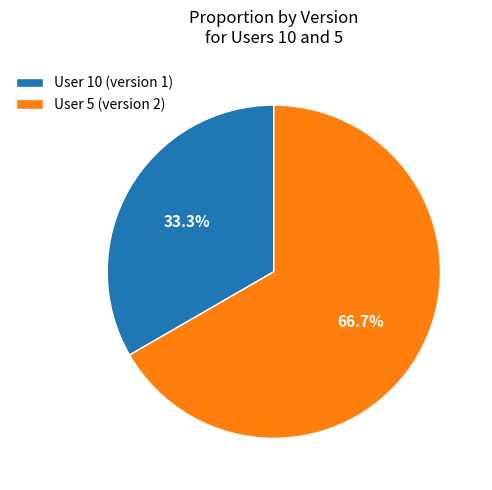

Approximately how many times larger is the value at User 5 (version 2) compared to User 10 (version 1)?

2.0